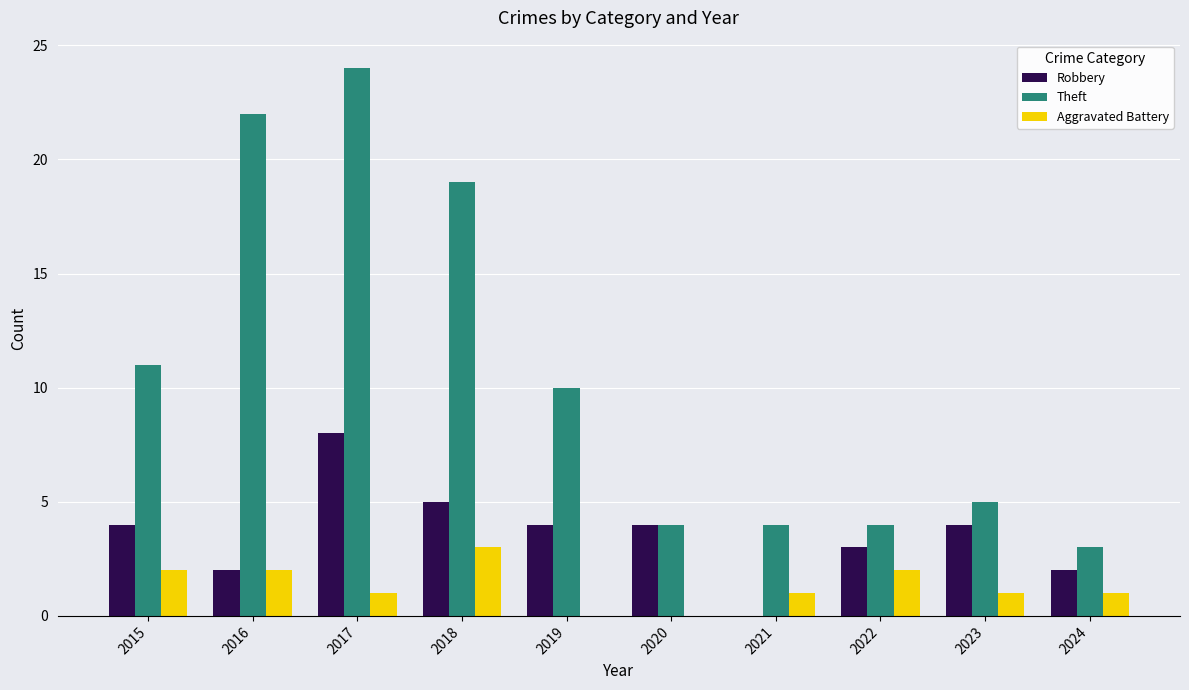

Are the bars horizontal?

No